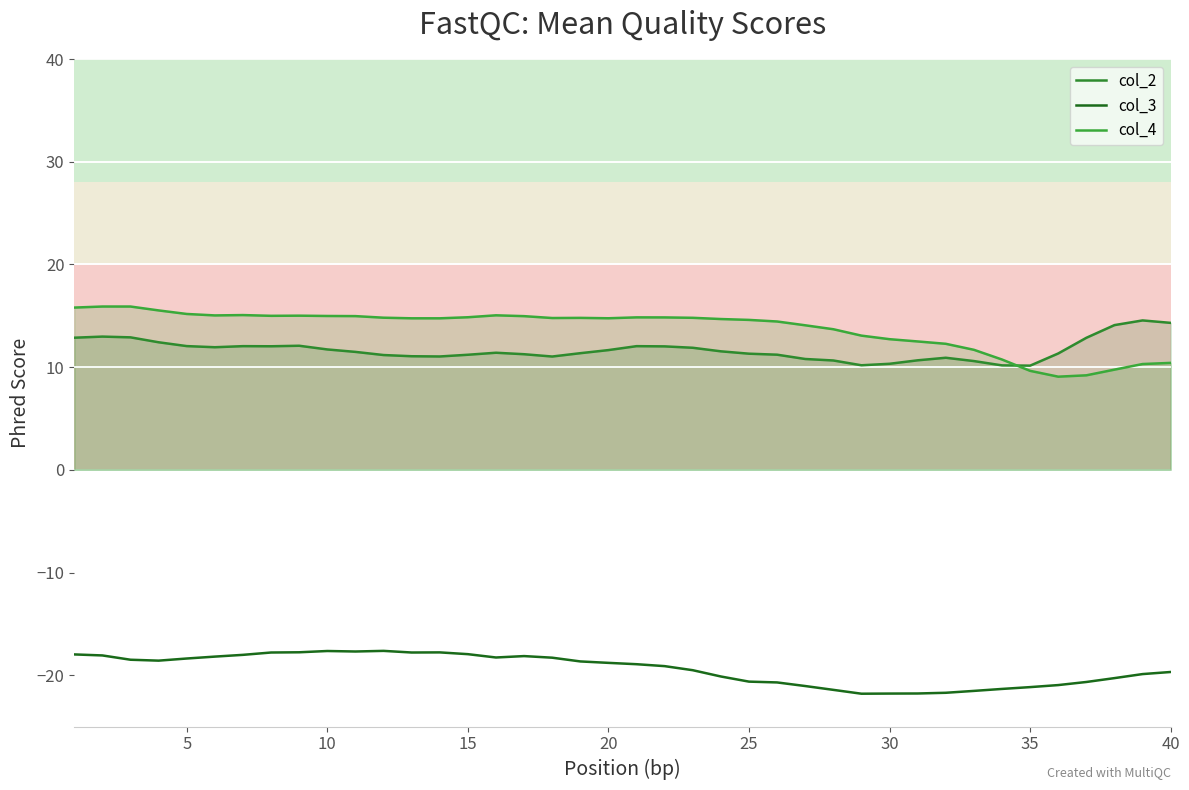

True or false: col_3 and col_4 intersect in this chart.

False